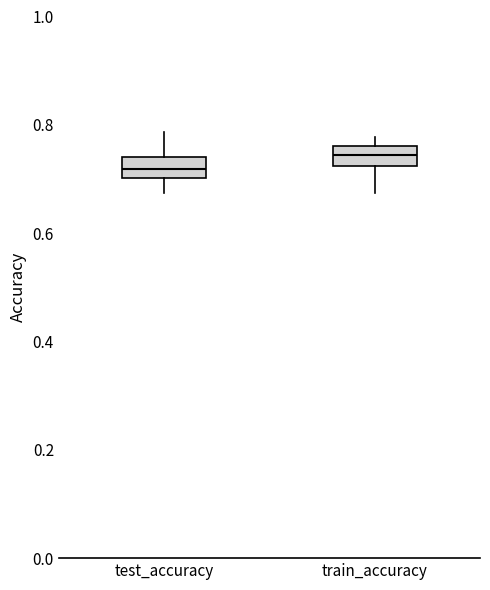

Where does the median line of the box for test_accuracy sit on the y-axis? The values are not printed on the chart, so give them approximately, as read against the axis.

0.72